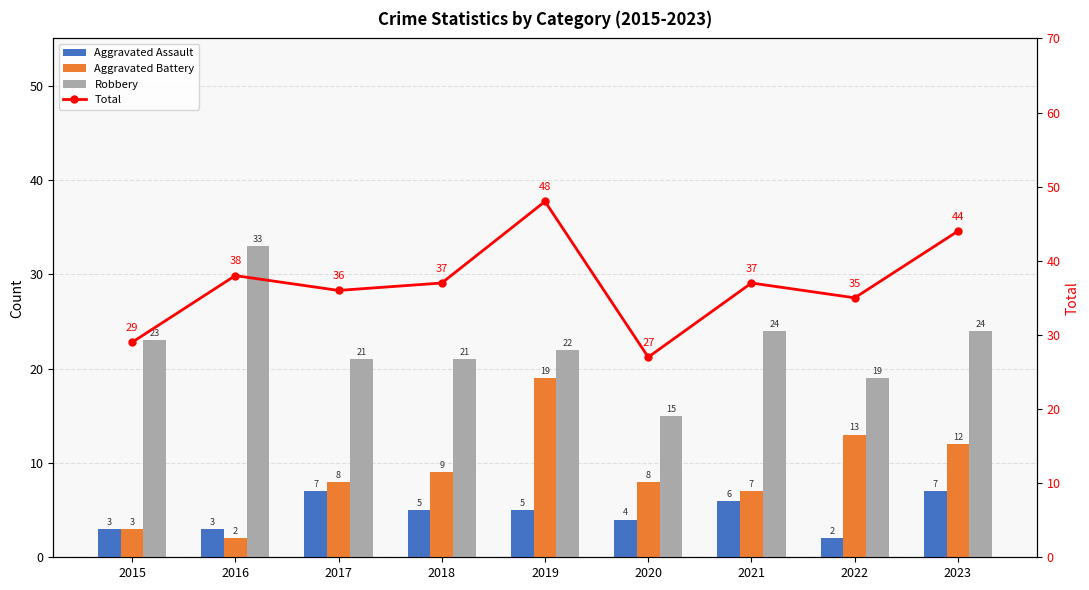

Which category has the lowest value across all series?

2022